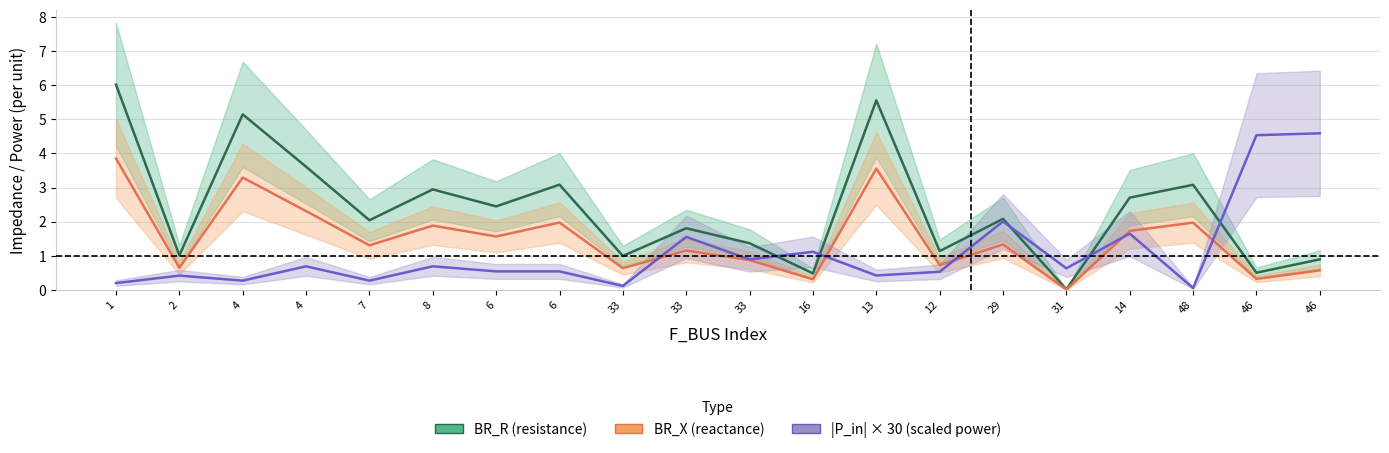

The BR_X series shows 1.3 at 7. True or false?

True